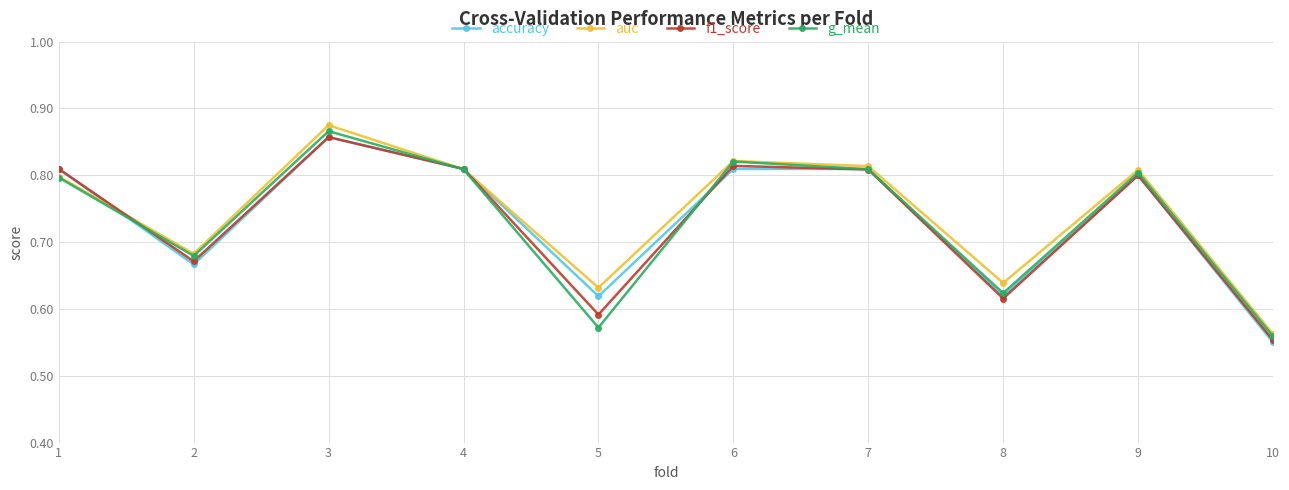

True or false: g_mean and accuracy cross at least once.

True